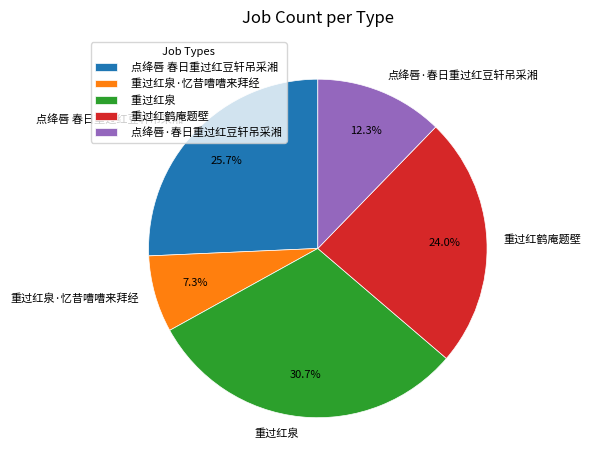

How much of the chart is everything except 重过红泉·忆昔嘈嘈来拜经?

92.7%